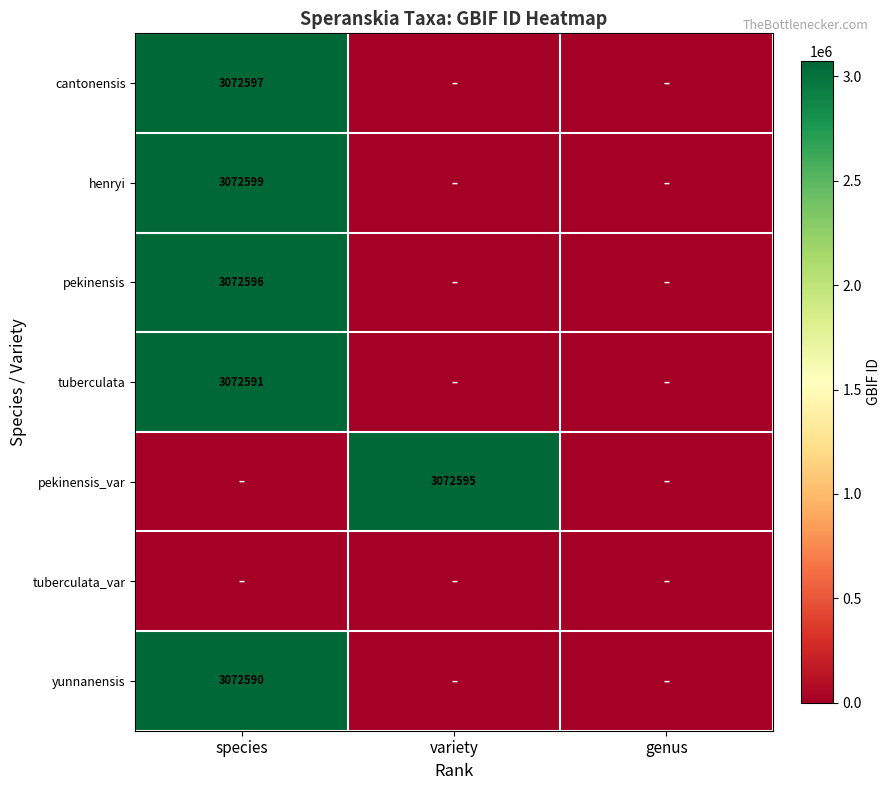

The value of pekinensis at species is 5071716. True or false?

False